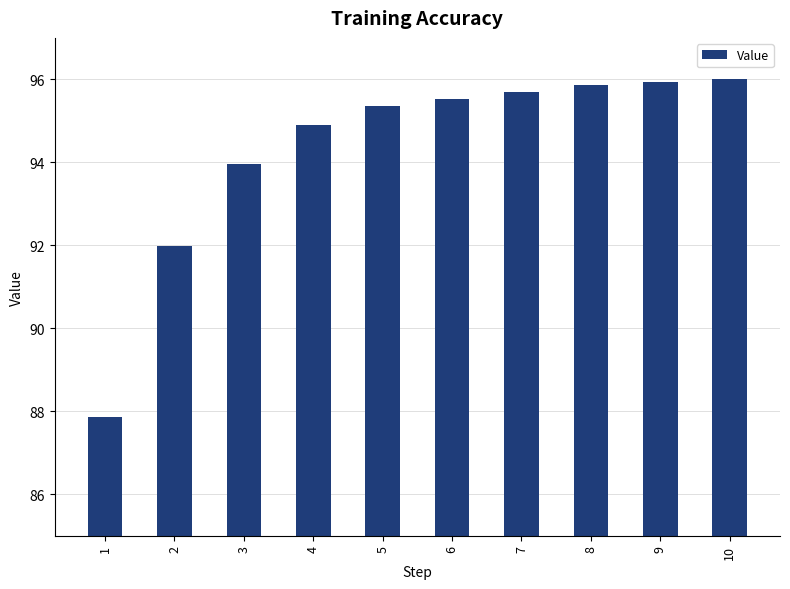

Reading left to right, transcribe all the data shown in this chart.

87.9	92.0	94.0	94.9	95.4	95.5	95.7	95.9	95.9	96.0